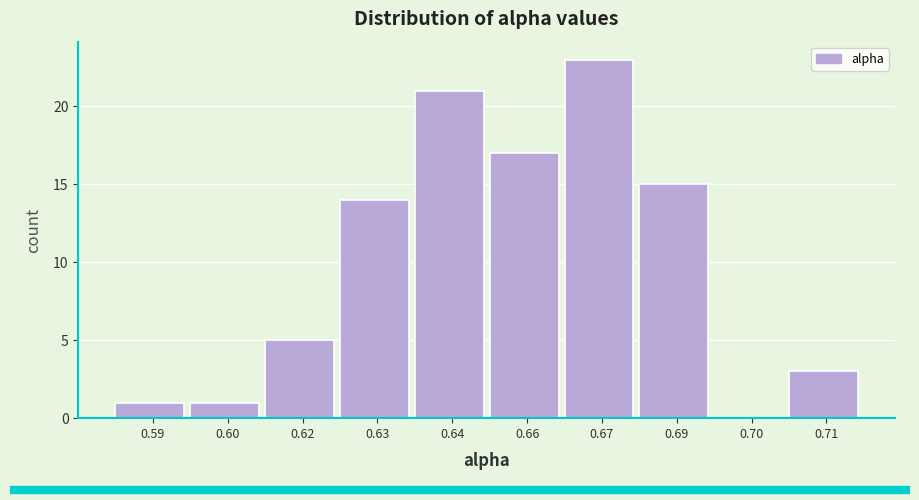

Reading left to right, what are all the values shown in this chart?

0.59=1	0.60=1	0.62=5	0.63=14	0.64=21	0.66=17	0.67=23	0.69=15	0.70=0	0.71=3